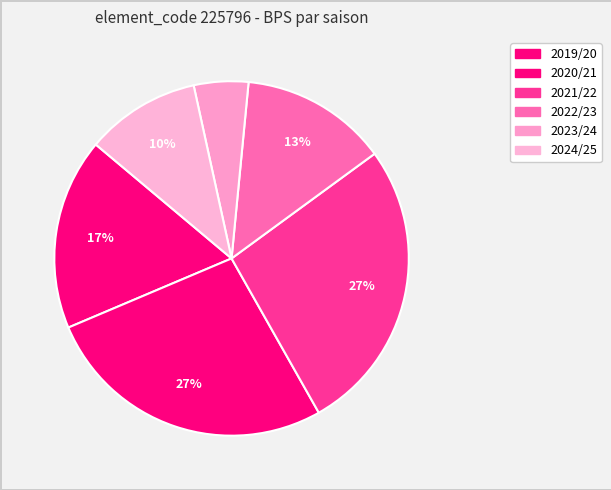

How many slices are in this pie chart?

6